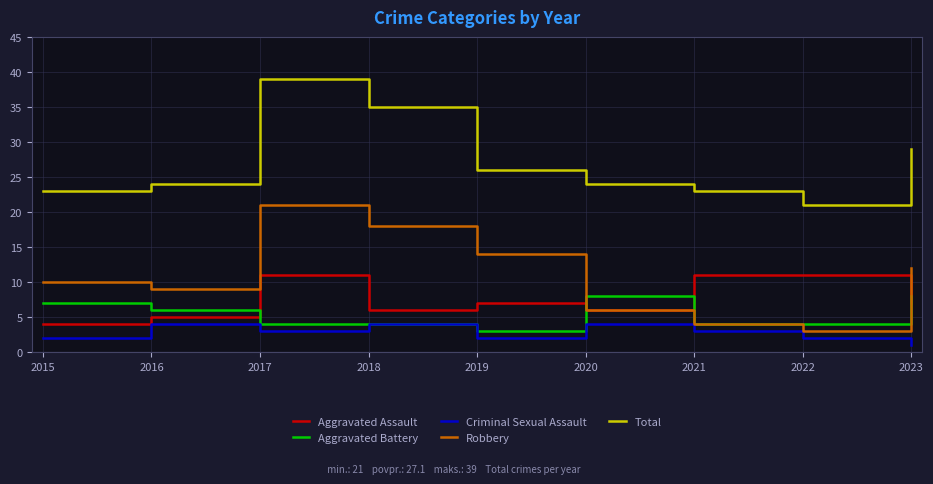

The value of Aggravated Assault at 2020 is 8. True or false?

False